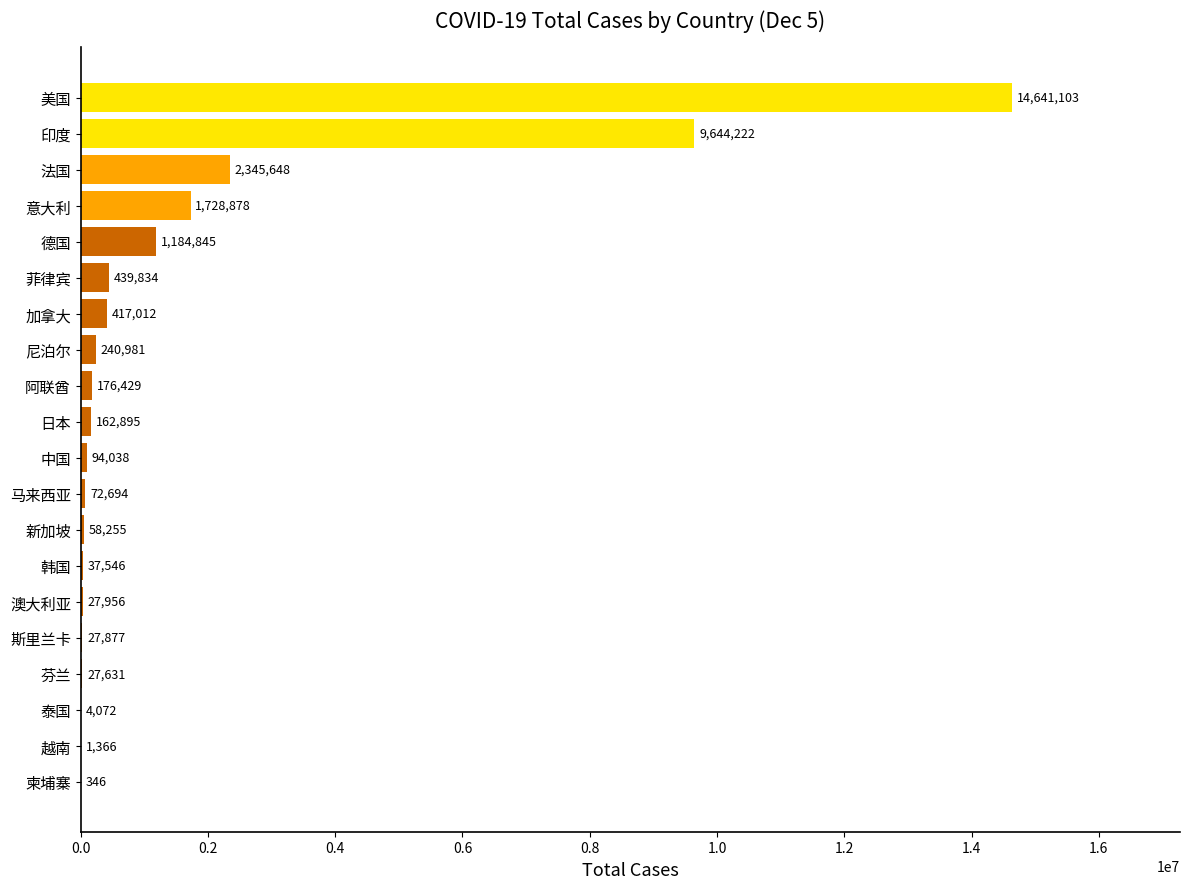

What is the greatest value displayed?

14641103